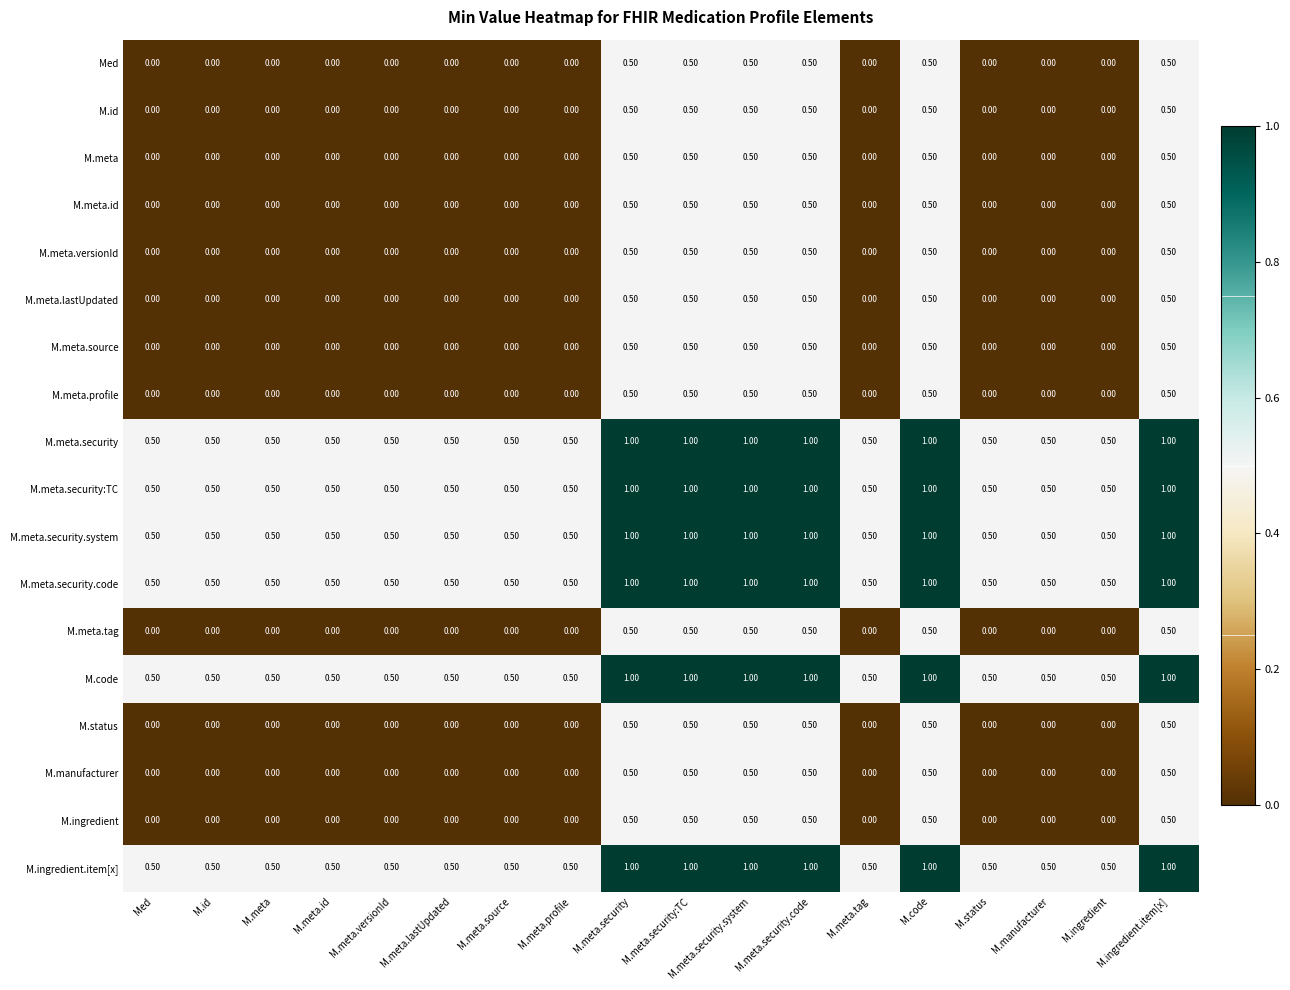

At how many categories does at least one series exceed 0?

18